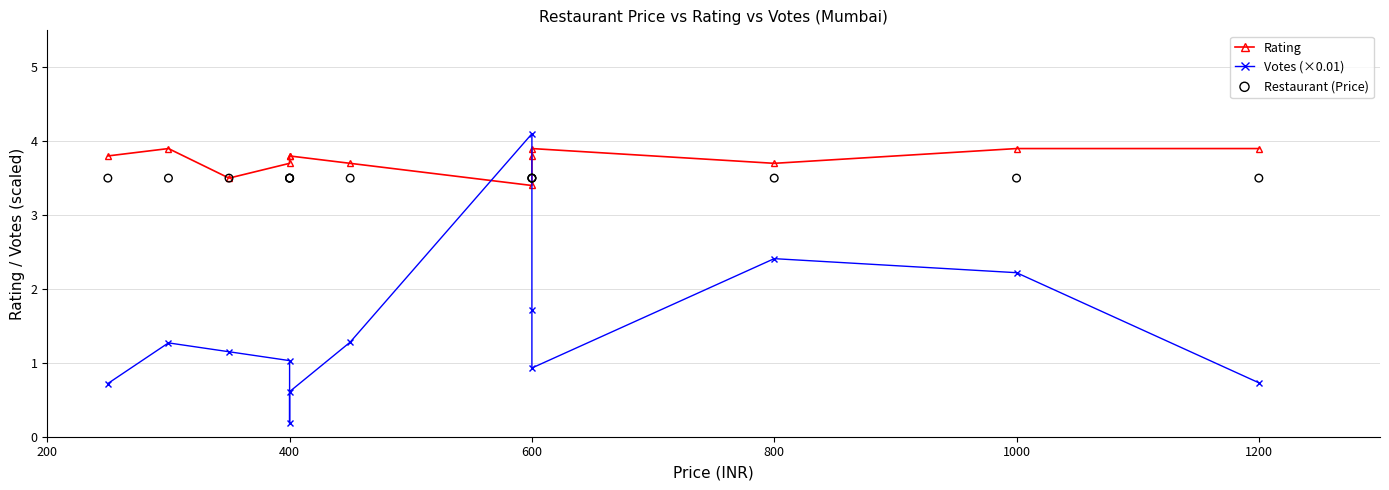

What are all the series names shown in the legend?

Rating, Votes (×0.01), Restaurant (Price)